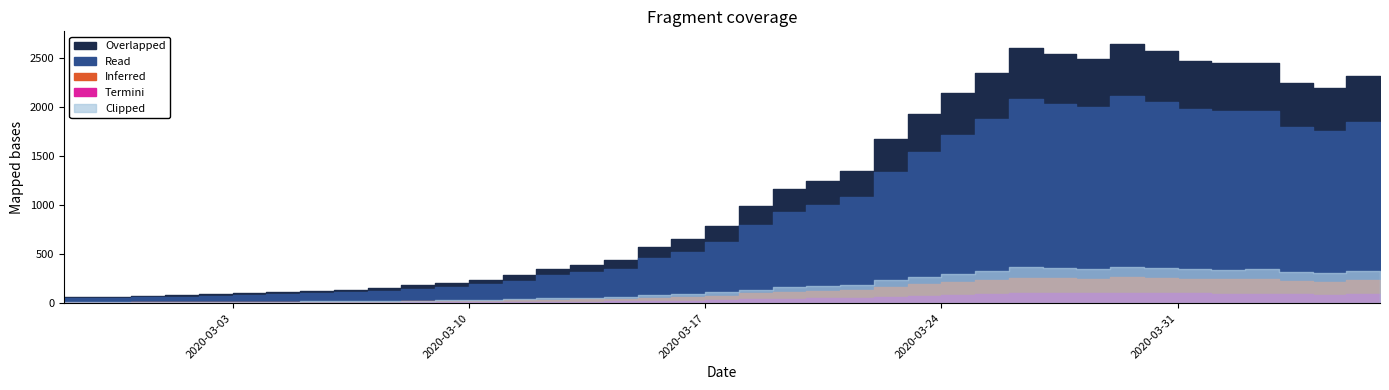

List the labels in order of Termini value, smallest first.

2020-02-27, 2020-02-28, 2020-02-29, 2020-03-01, 2020-03-02, 2020-03-03, 2020-03-04, 2020-03-05, 2020-03-06, 2020-03-07, 2020-03-08, 2020-03-09, 2020-03-10, 2020-03-11, 2020-03-12, 2020-03-13, 2020-03-14, 2020-03-15, 2020-03-16, 2020-03-17, 2020-03-18, 2020-03-19, 2020-03-20, 2020-03-21, 2020-03-22, 2020-03-23, 2020-03-24, 2020-03-25, 2020-04-05, 2020-04-04, 2020-04-06, 2020-03-26, 2020-04-02, 2020-04-03, 2020-04-01, 2020-03-29, 2020-03-28, 2020-03-31, 2020-03-27, 2020-03-30